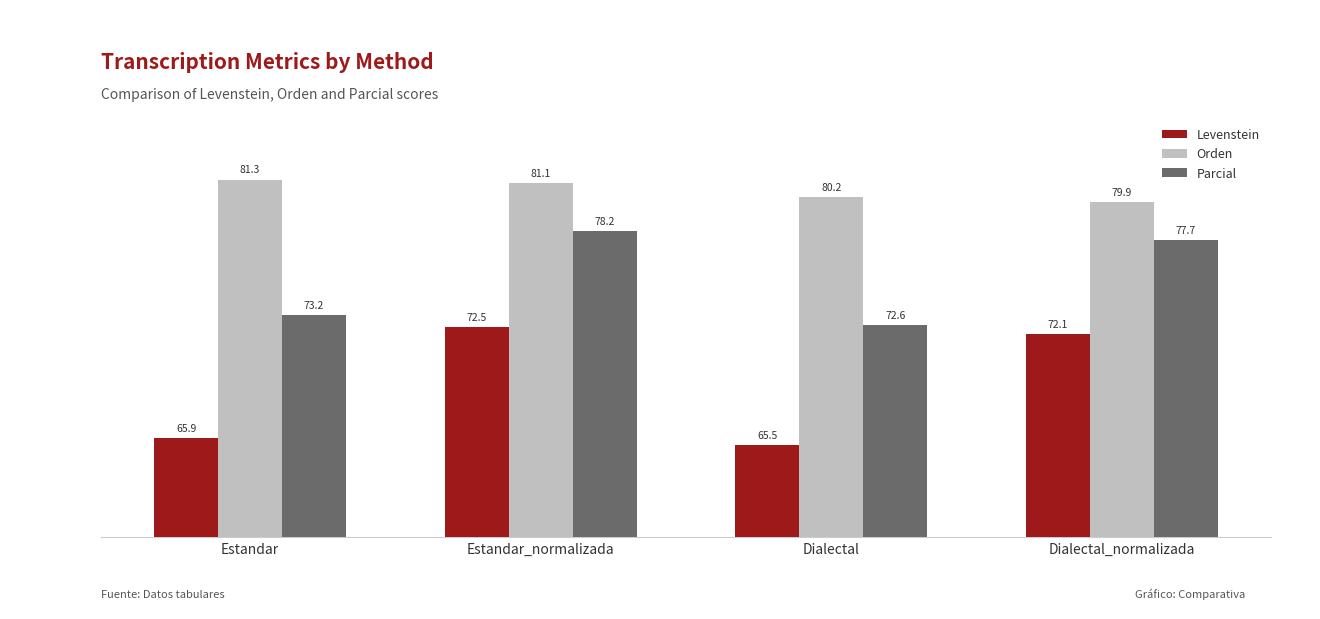

Rank the series by their average value, from lowest to highest.

Levenstein, Parcial, Orden